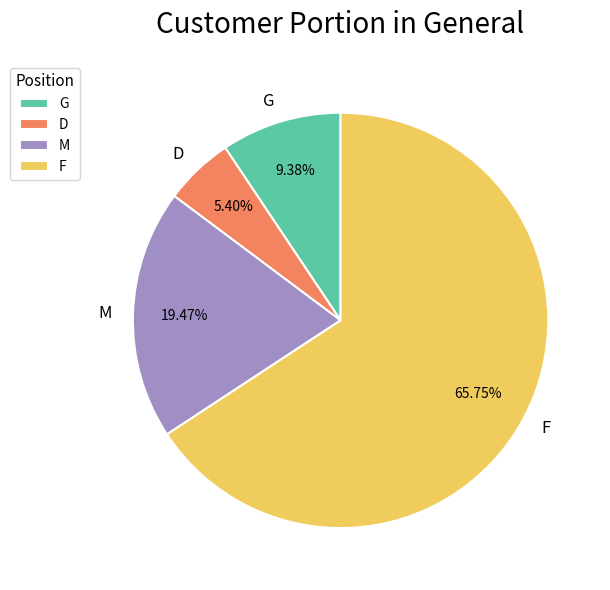

How many slices are in this pie chart?

4